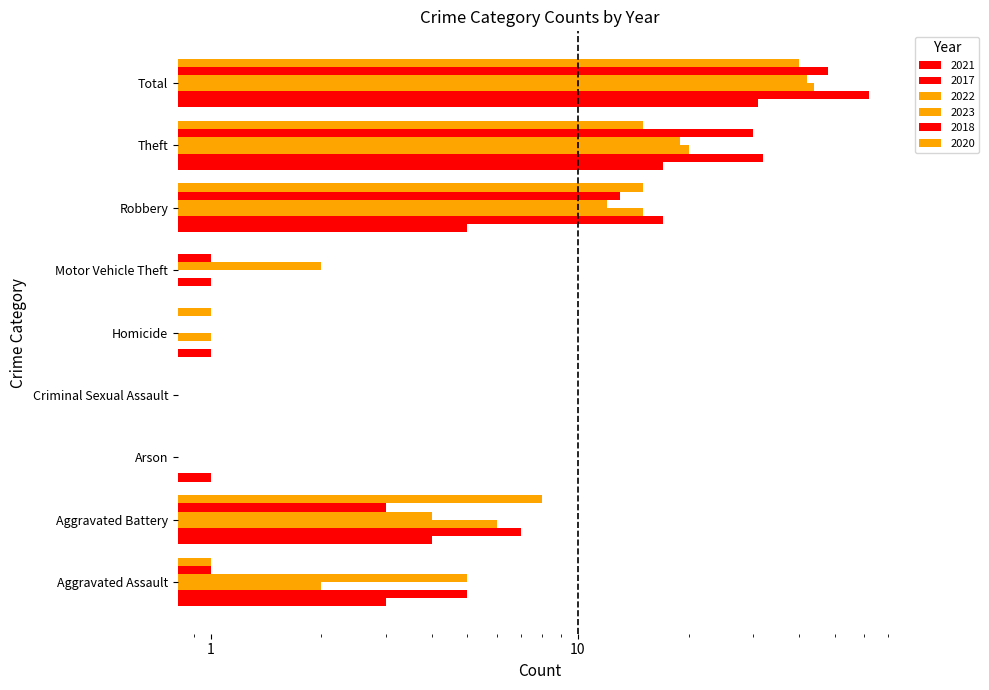

At how many categories does at least one series exceed 20?

2